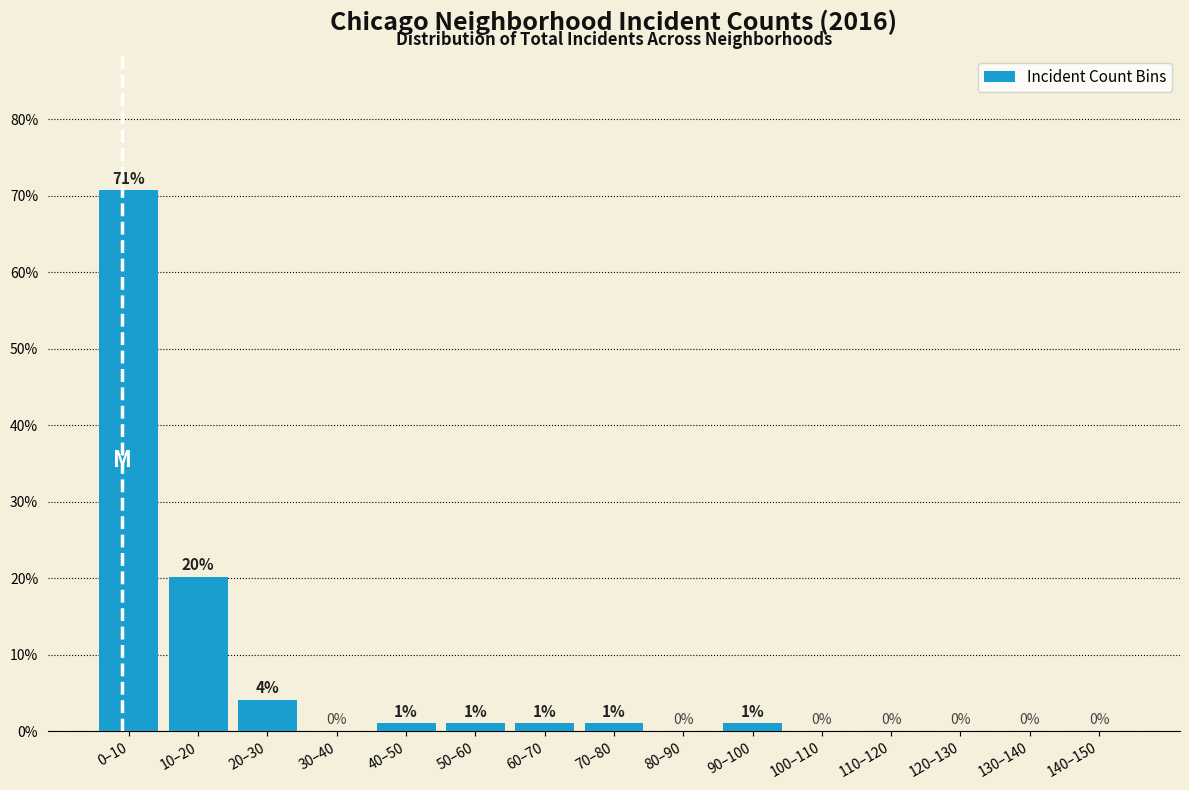

What is the greatest value displayed?

70.7